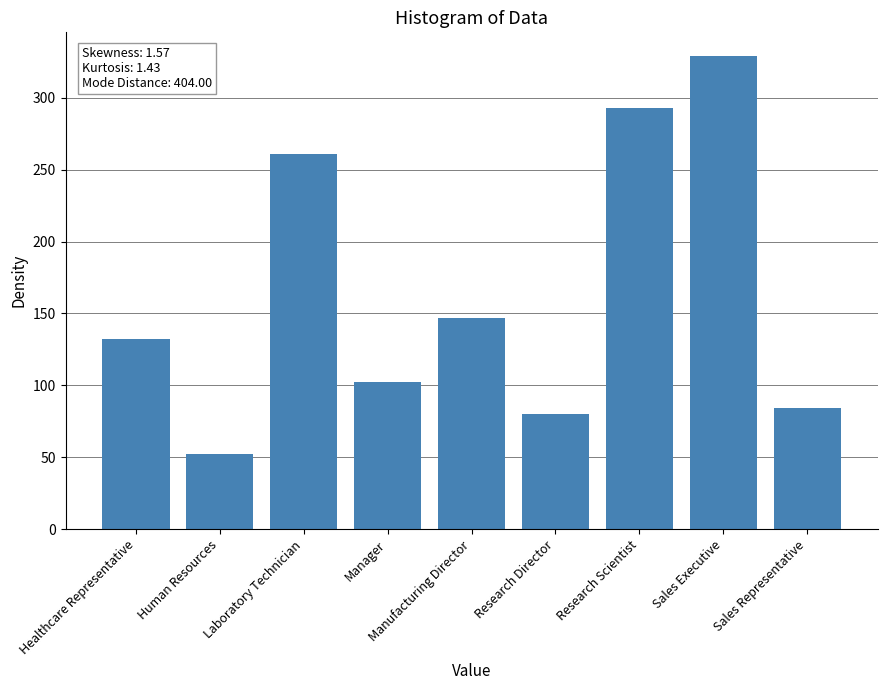

What is the label of the 2nd bar from the left?

Human Resources